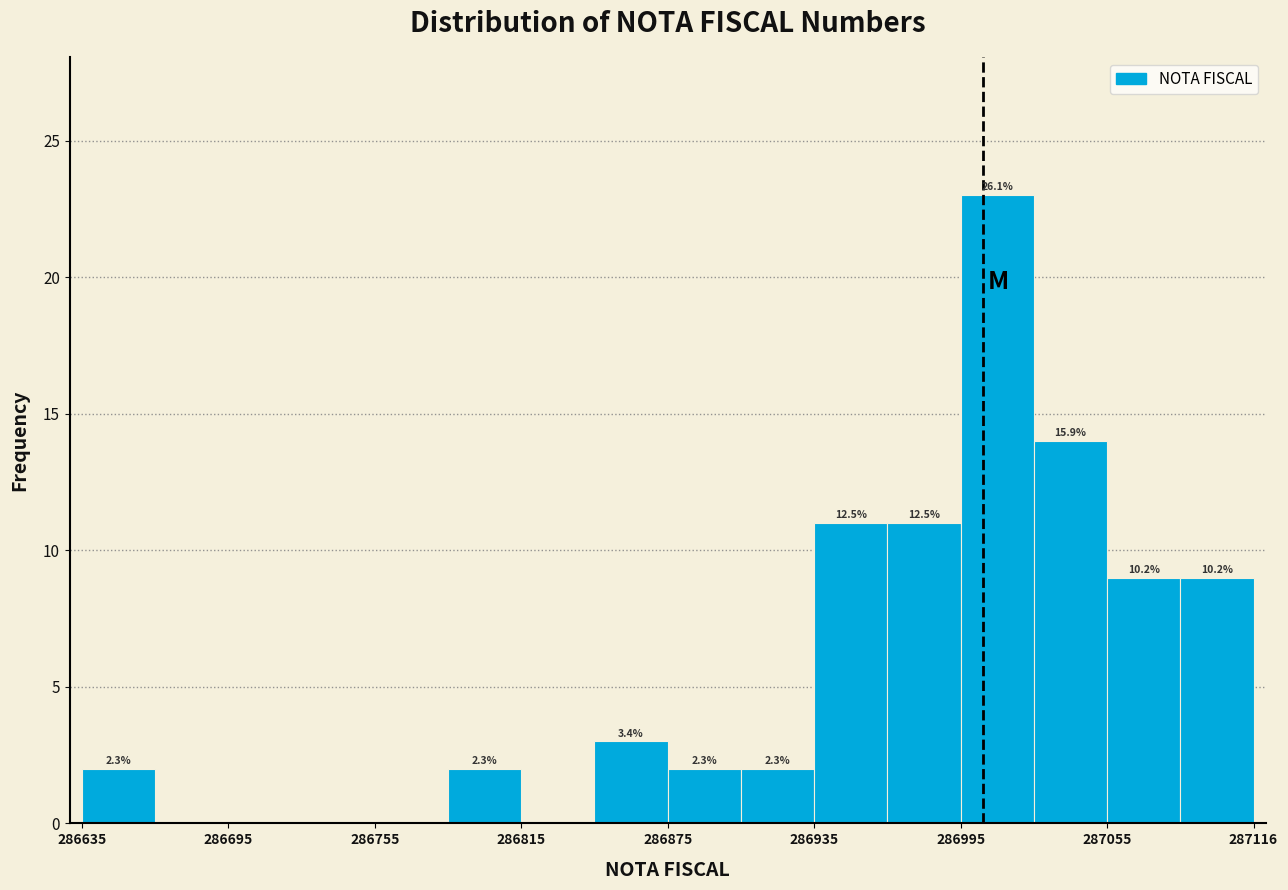

Around what value on the x-axis is the tallest bar? Give the approximate position of its centre, as read against the axis.

287010